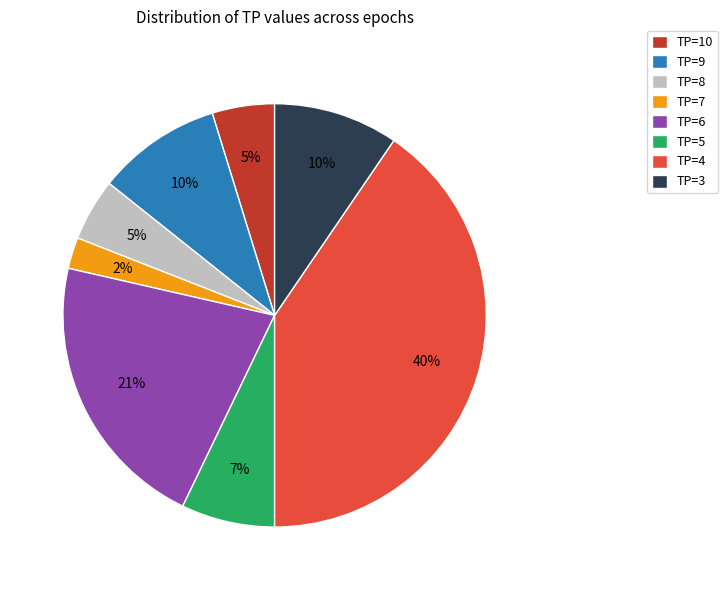

Is it true that TP=7 is 14% of the pie?

False